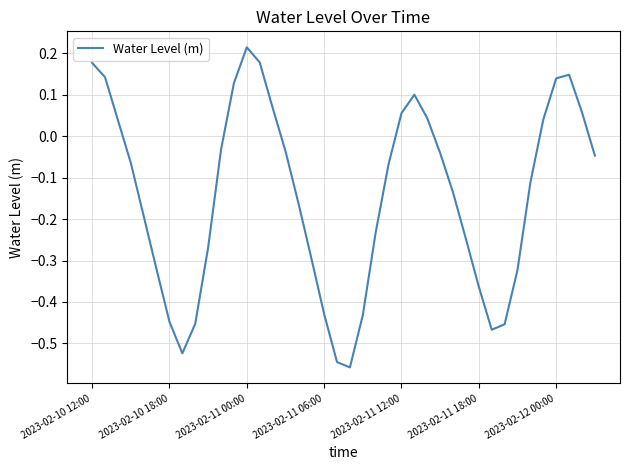

What is the difference between the maximum and minimum values?

0.8